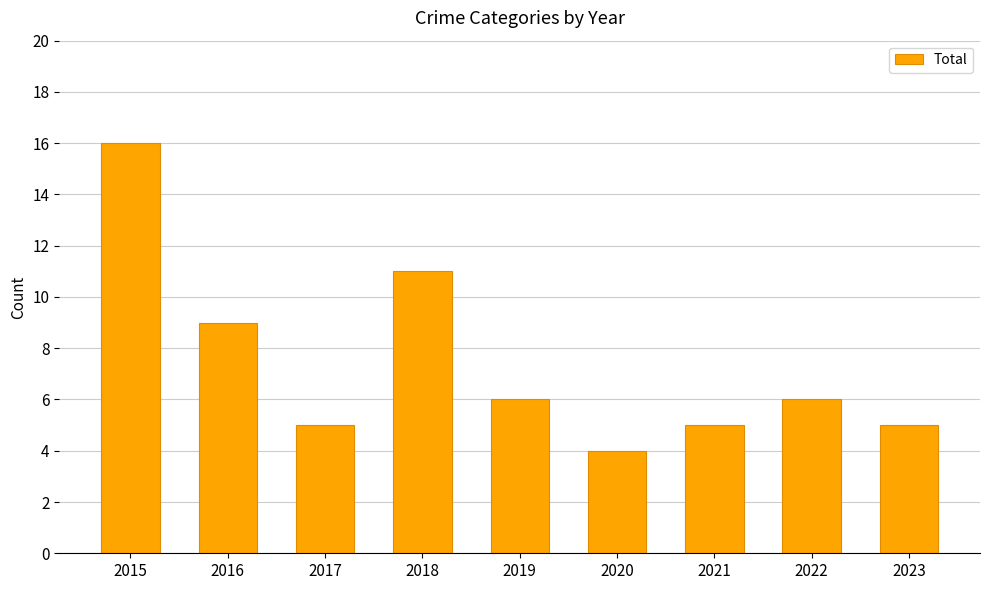

What is the value of the 2nd bar from the left?

9